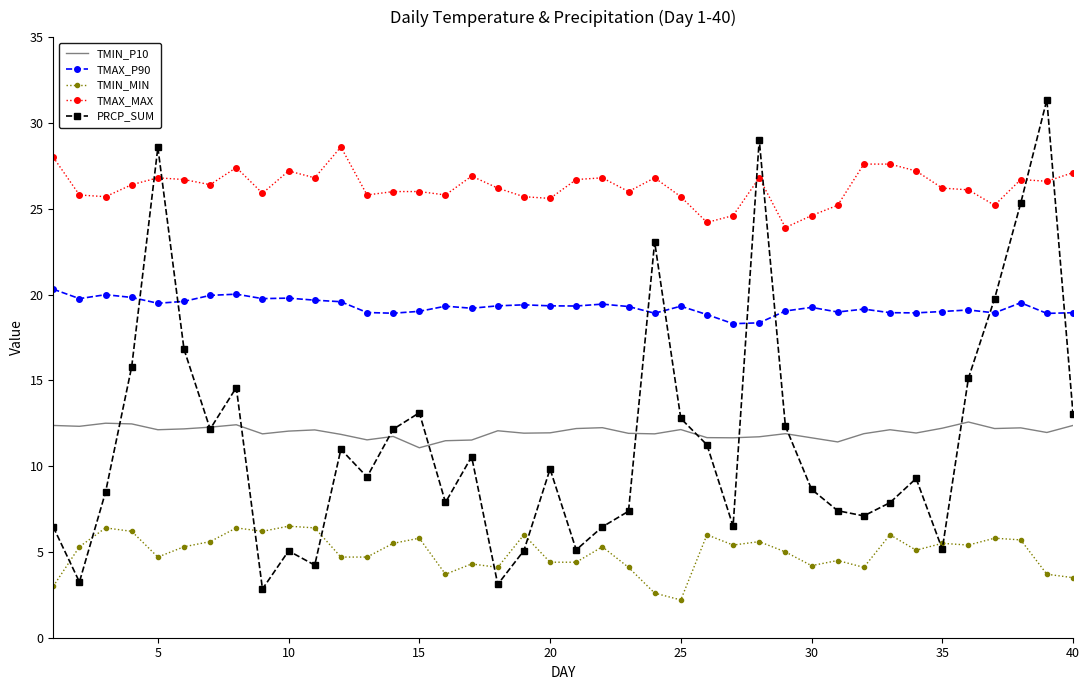

Which series has the largest range (max minus min)?

PRCP_SUM